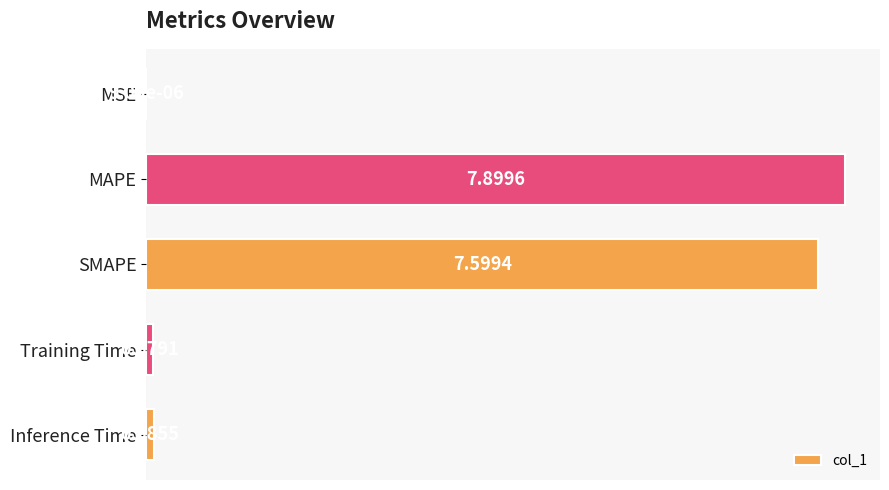

What is the sum of all values?

15.7